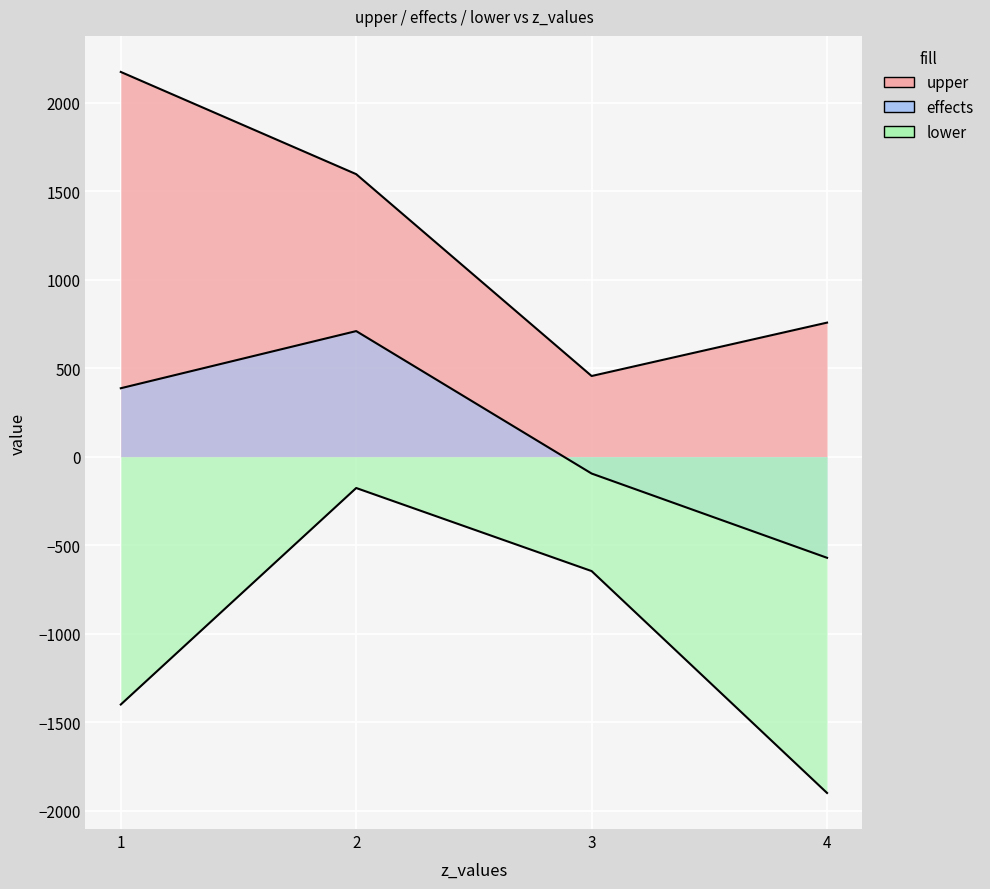

How many values in the upper series are below 1595?

2